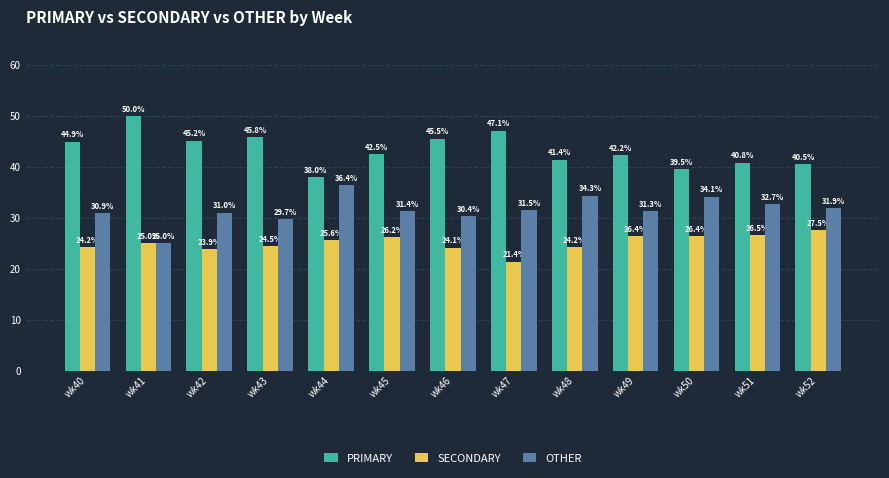

Which series changed the most between wk40 and wk44?

PRIMARY